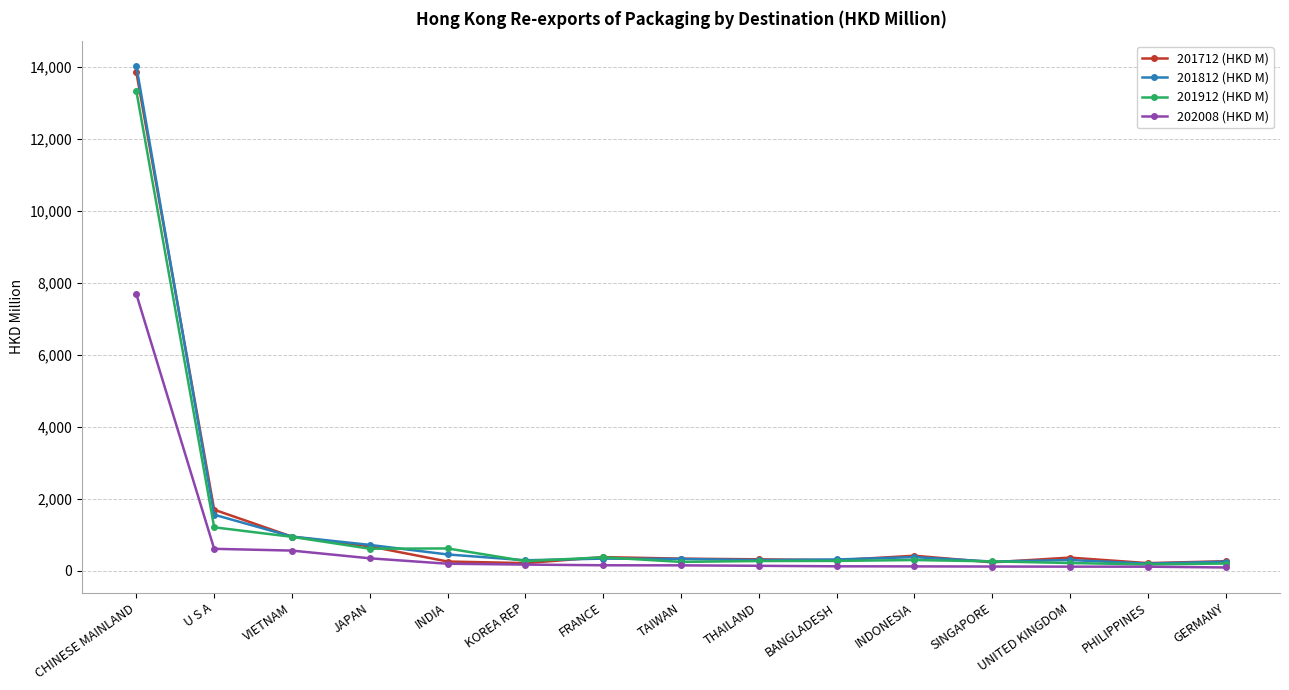

Which series has the widest spread of values?

201812 (HKD M)